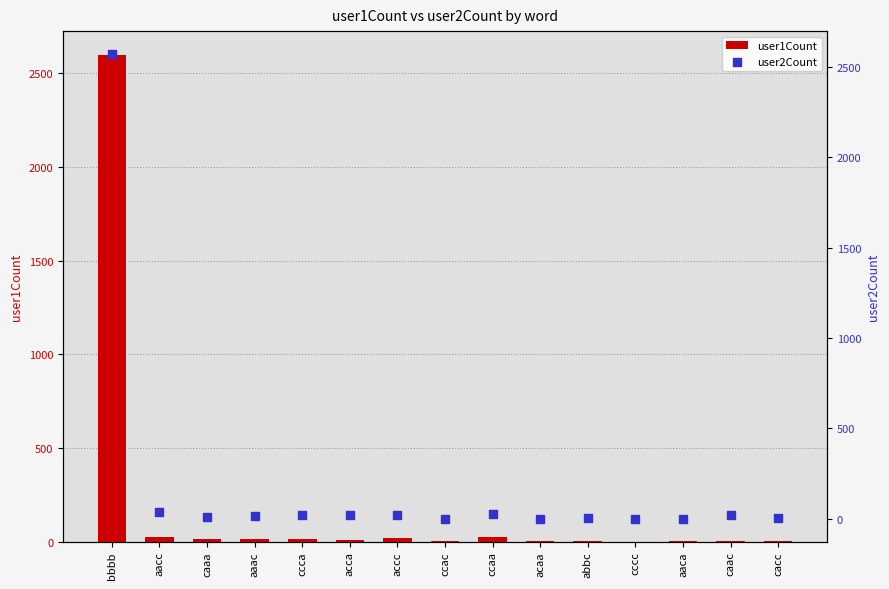

Which series has the widest spread of Y values?

user1Count